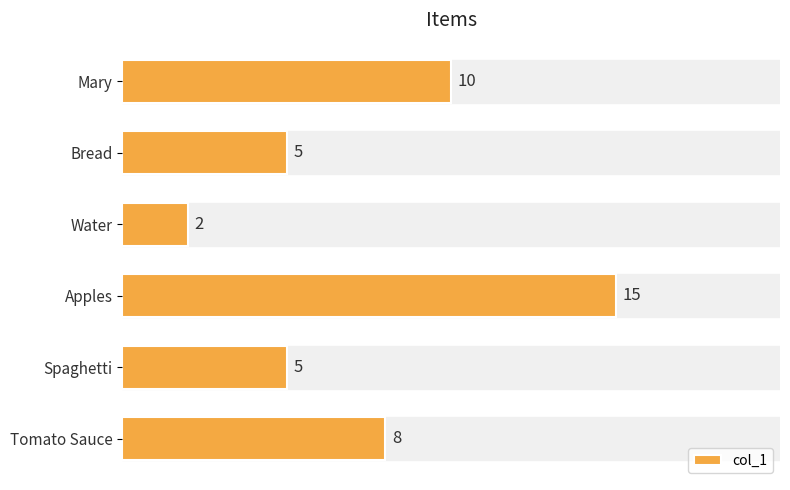

Reading bottom to top, extract all data points from this chart.

8	5	15	2	5	10